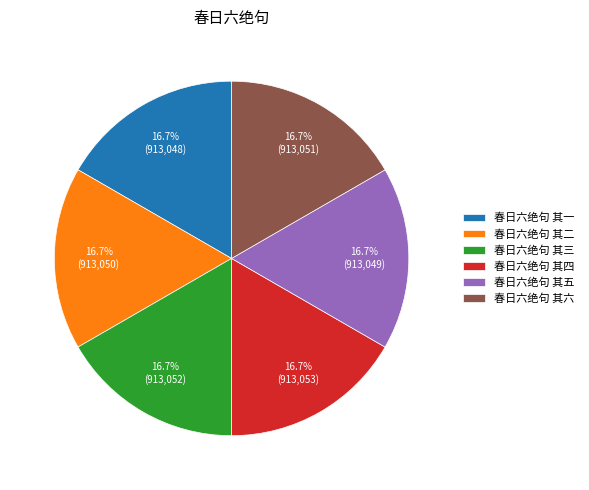

Approximately how many times larger is the value at 春日六绝句 其三 compared to 春日六绝句 其六?

1.0